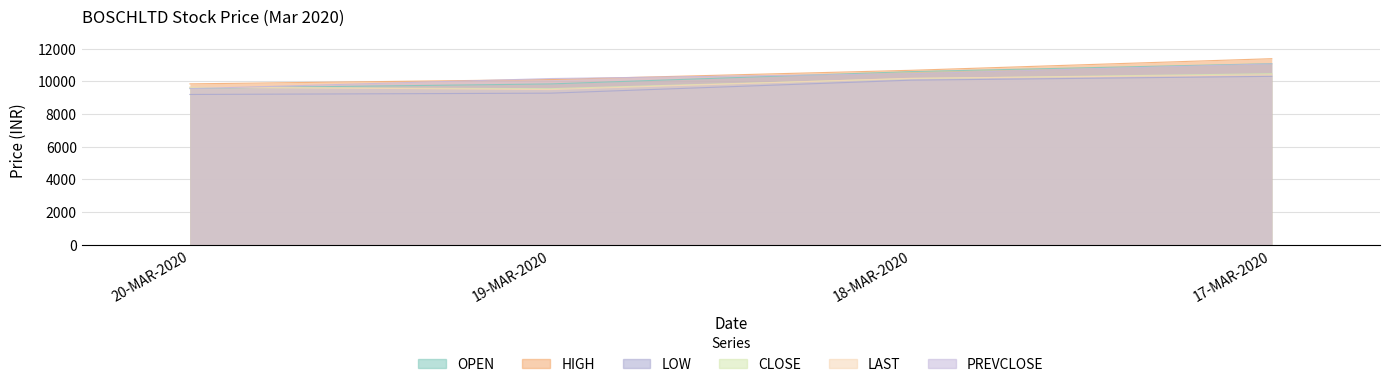

Which category has the highest value in the HIGH series?

17-MAR-2020